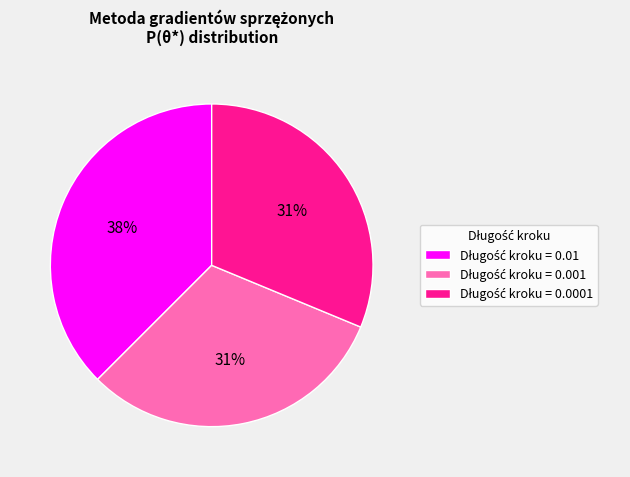

Is there any slice that represents more than half of the pie?

No